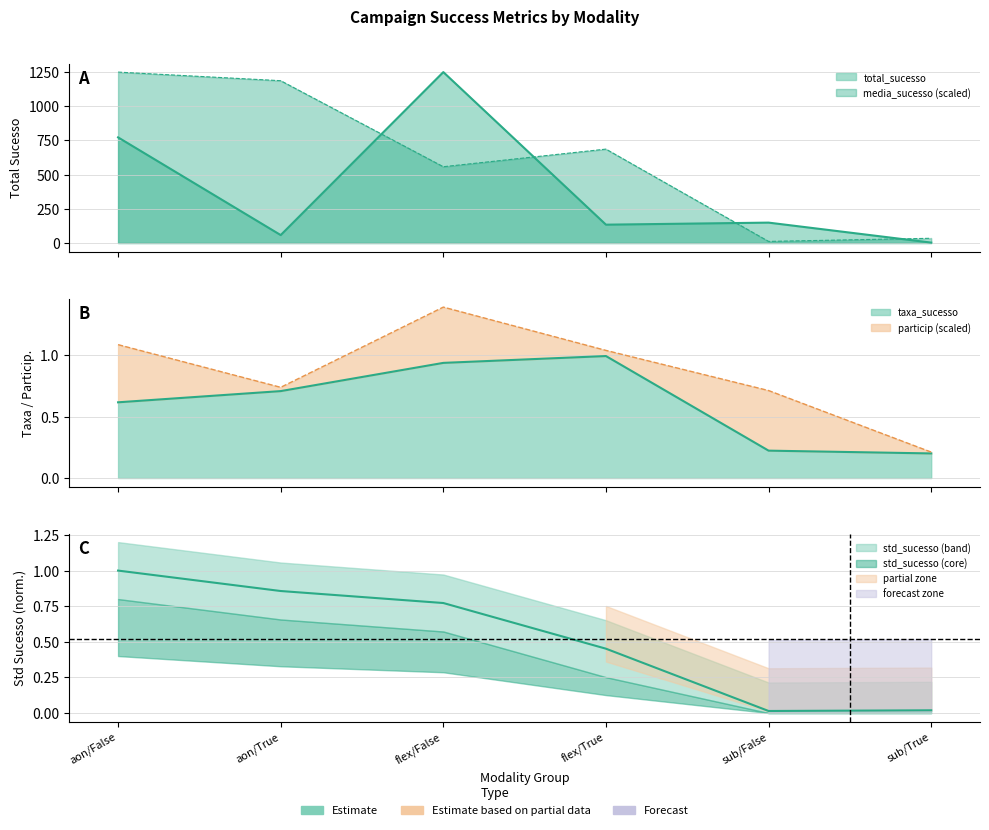

How many data points does each series have?

6